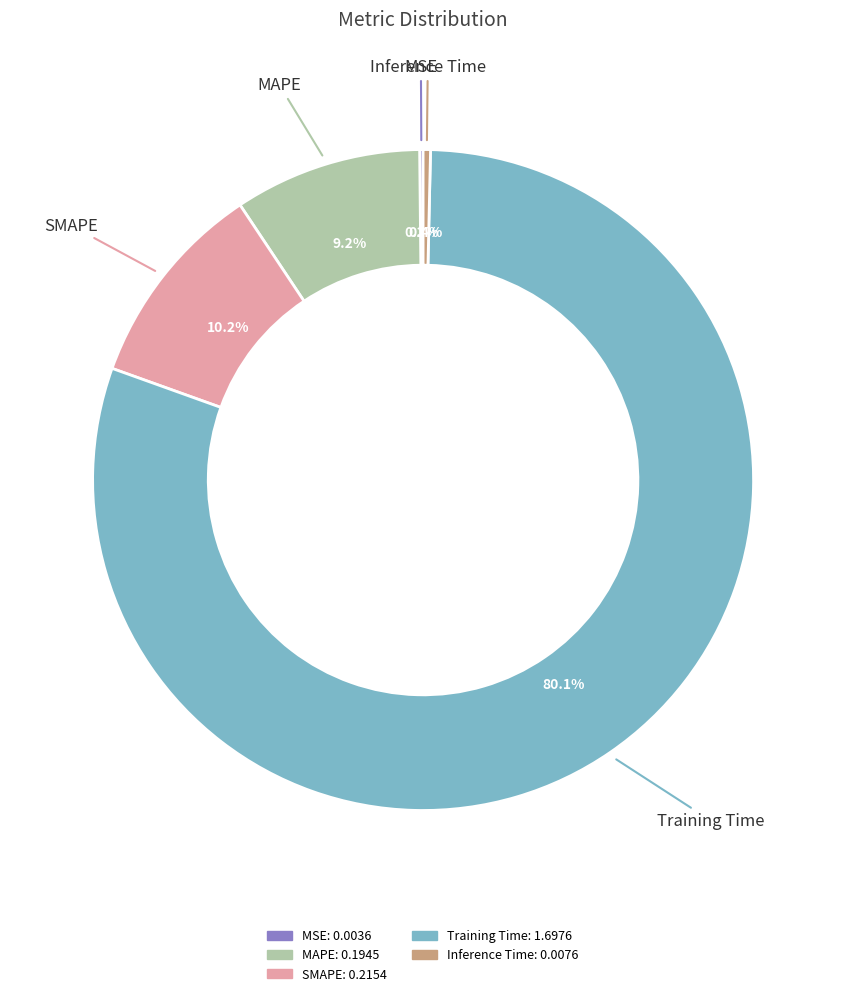

Does any single category account for the majority?

Yes